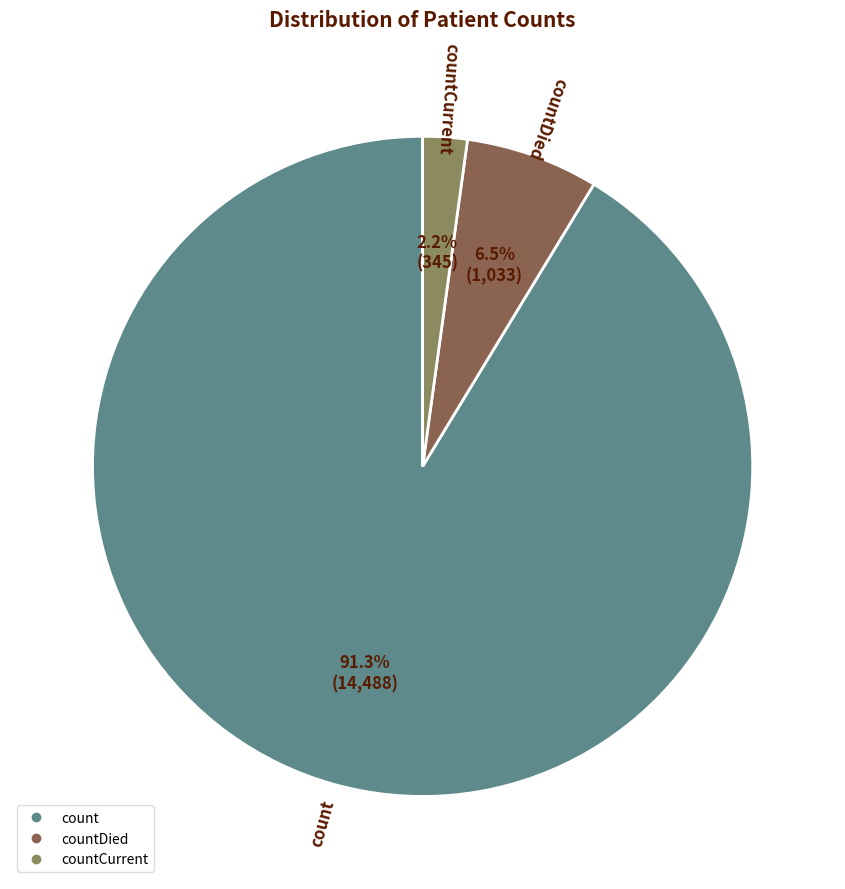

Is there any slice that represents more than half of the pie?

Yes